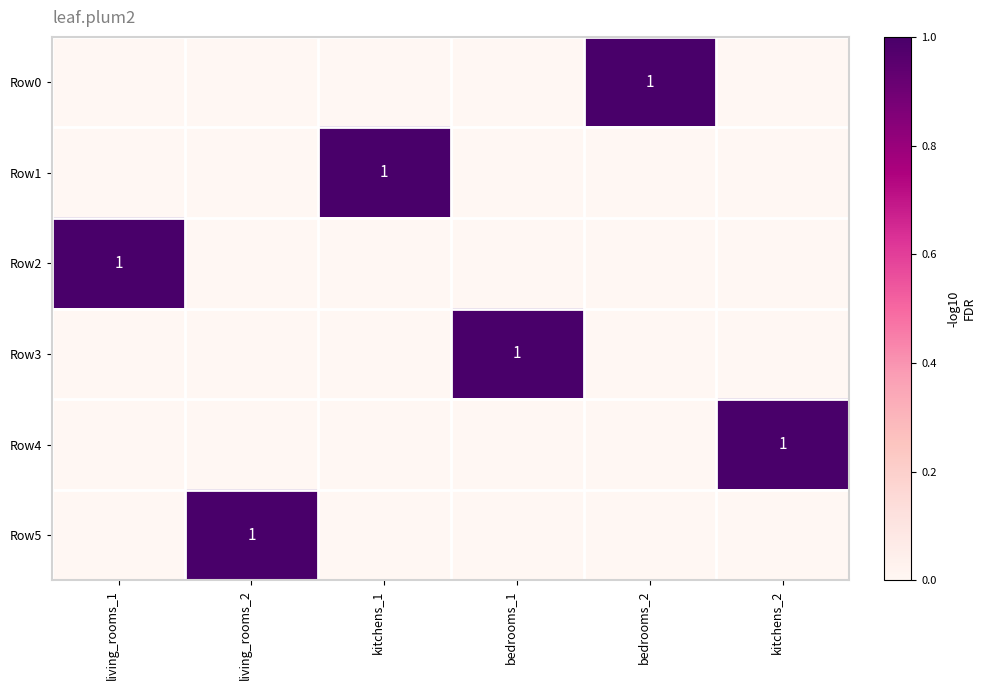

At which category does the chart reach its peak across all series?

bedrooms_2